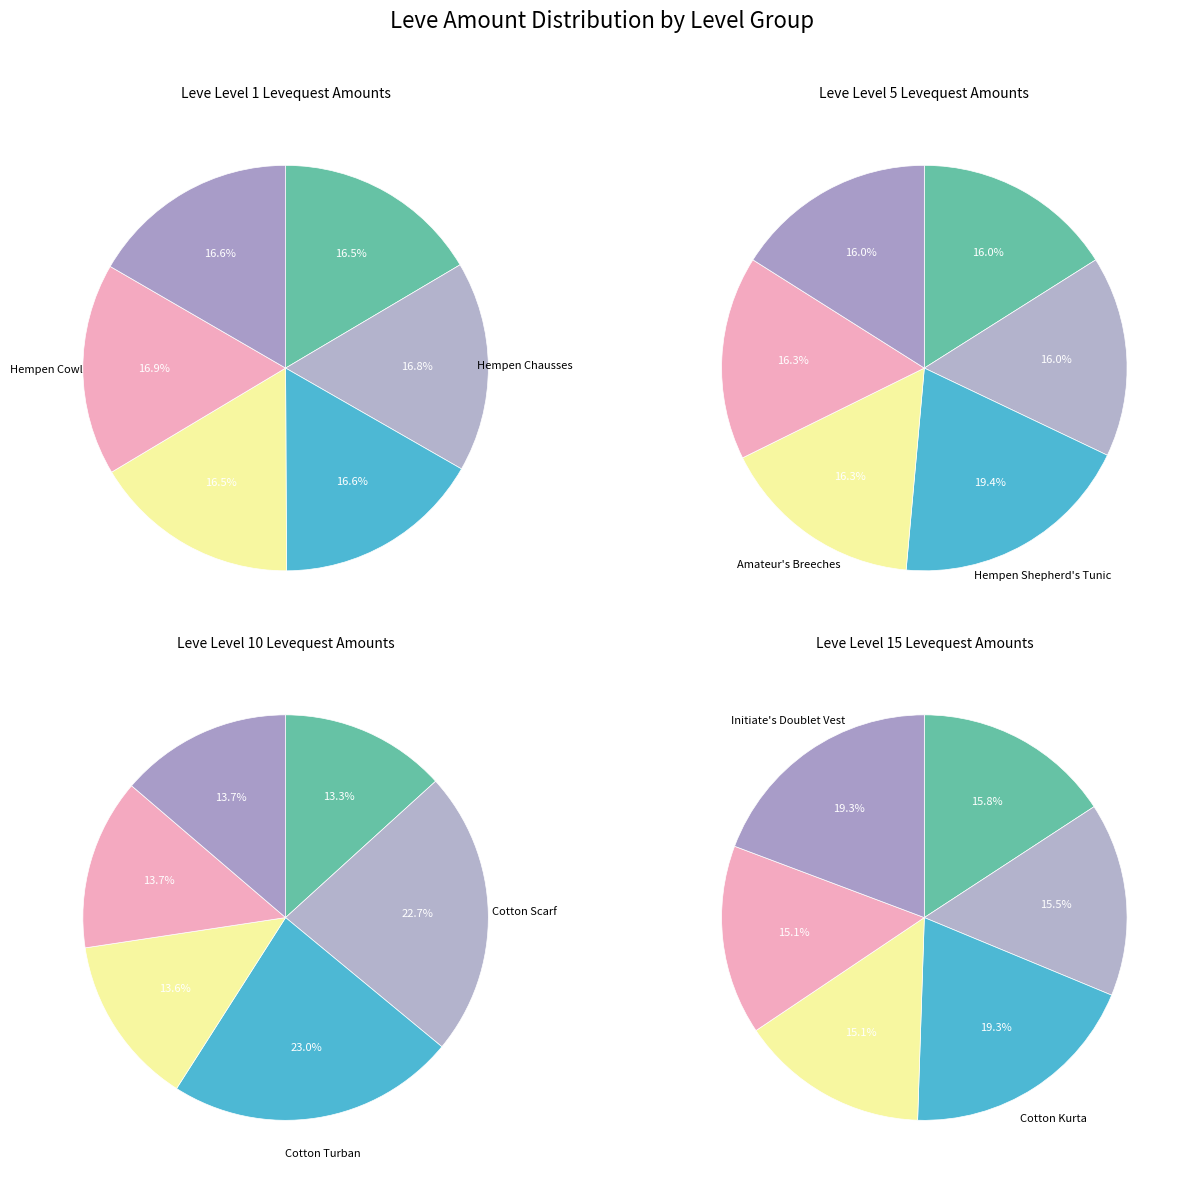

Does any single category account for the majority?

No